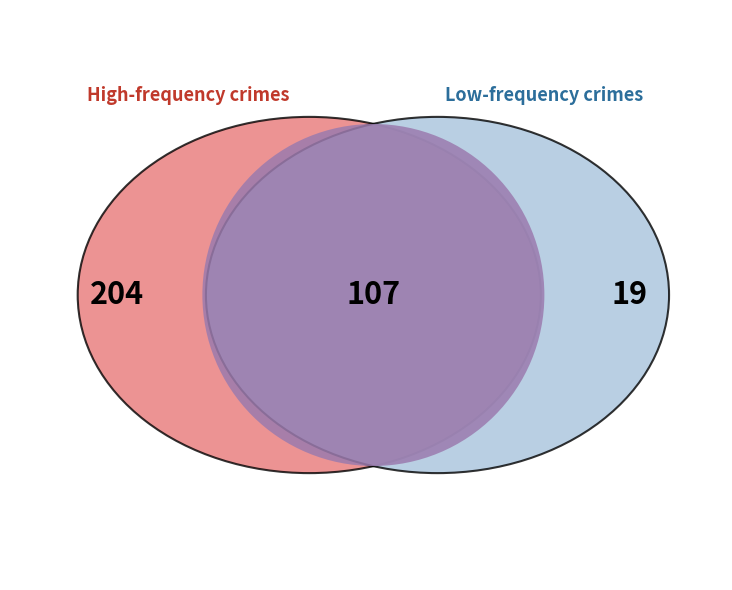

The Theft slice represents 50% of the pie. True or false?

False